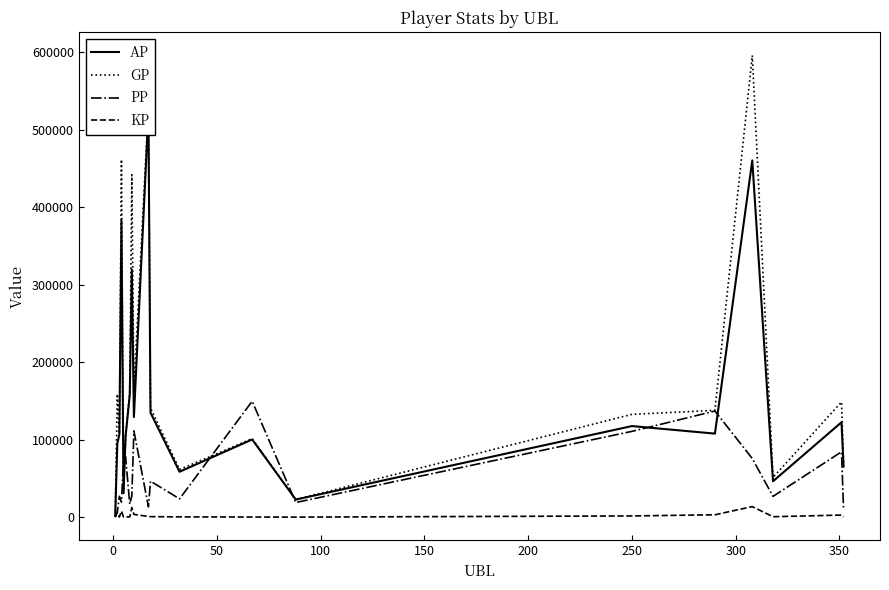

Is it true that AP equals 19289.8 at 19?

False